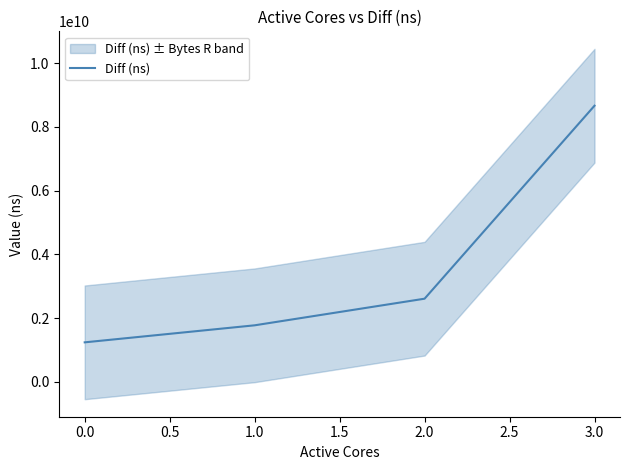

How many data points does each series have?

4